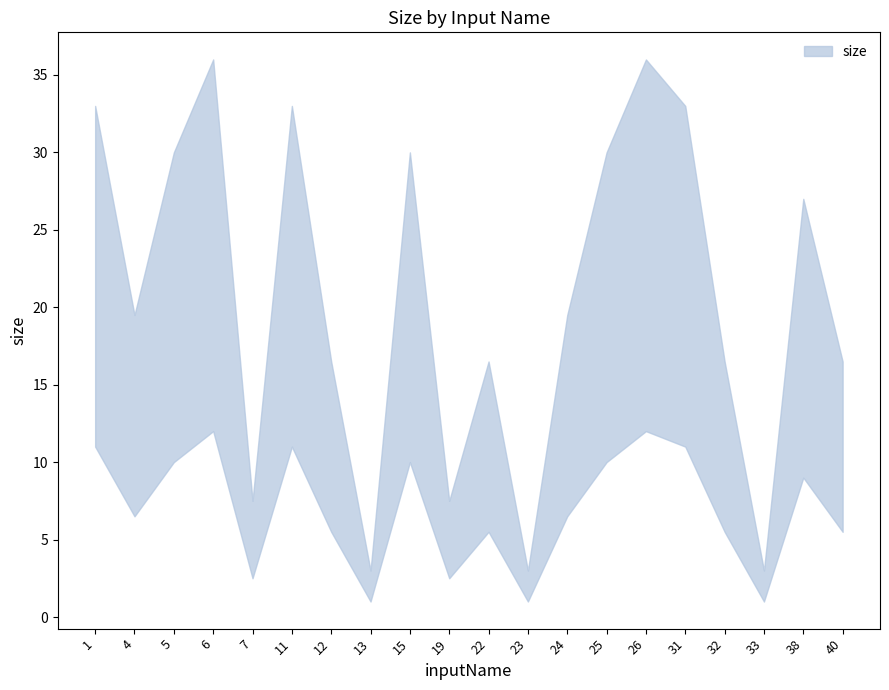

How many categories are shown in the chart?

20